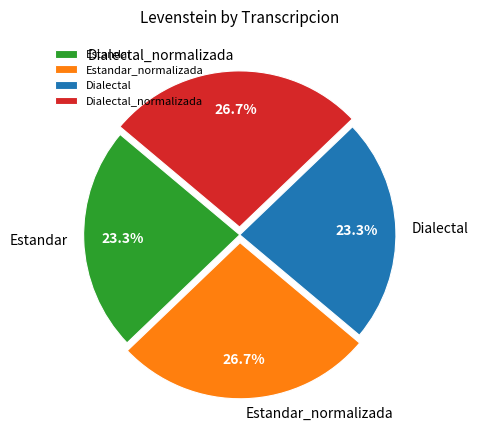

True or false: Estandar_normalizada accounts for 27% of the total.

True